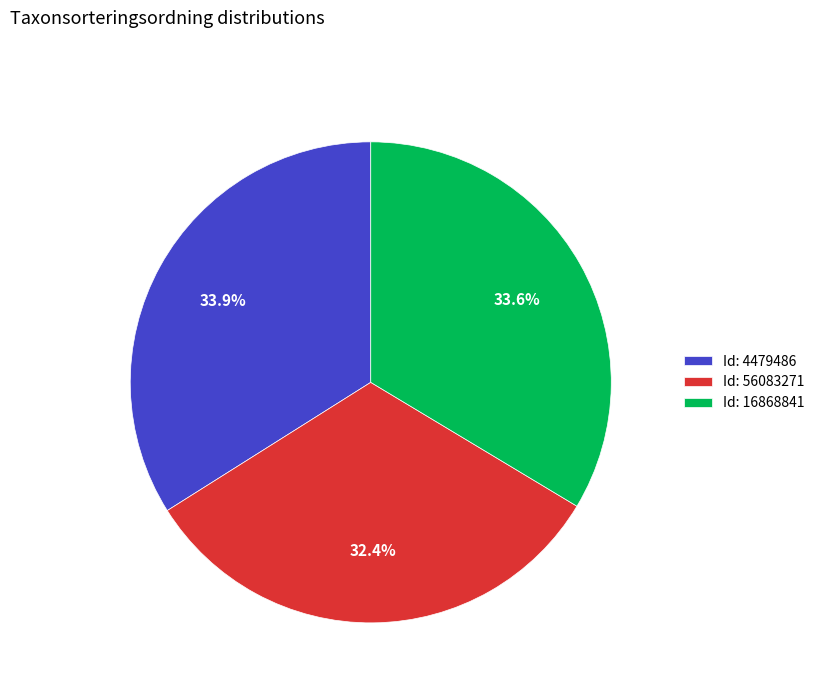

What portion of the pie excludes Id: 4479486?

66.1%